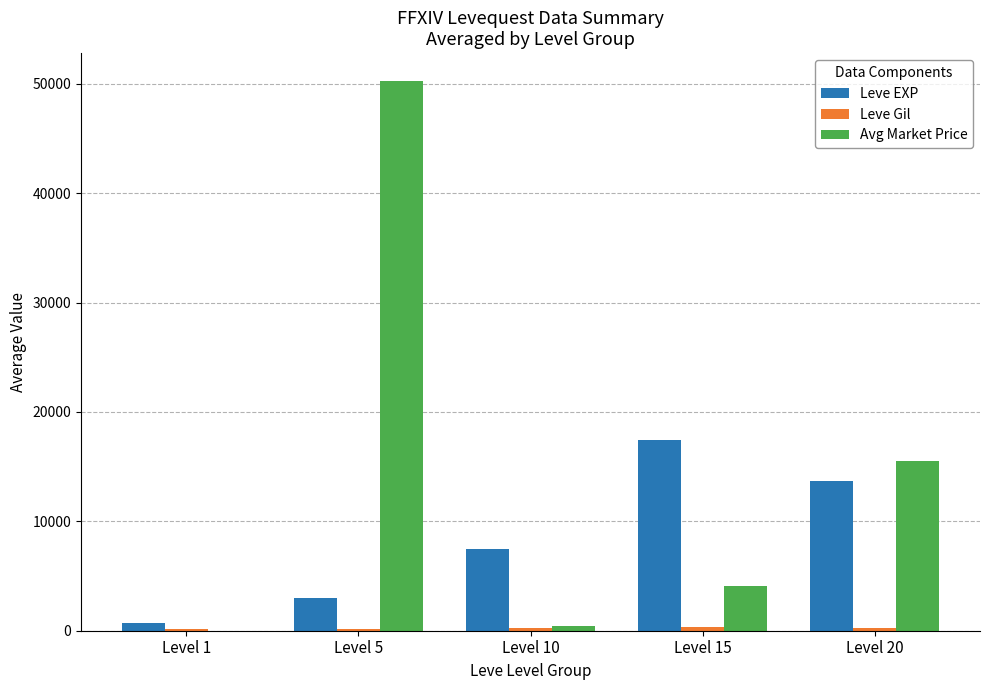

The value of Leve EXP at Level 1 is 696.7. True or false?

True